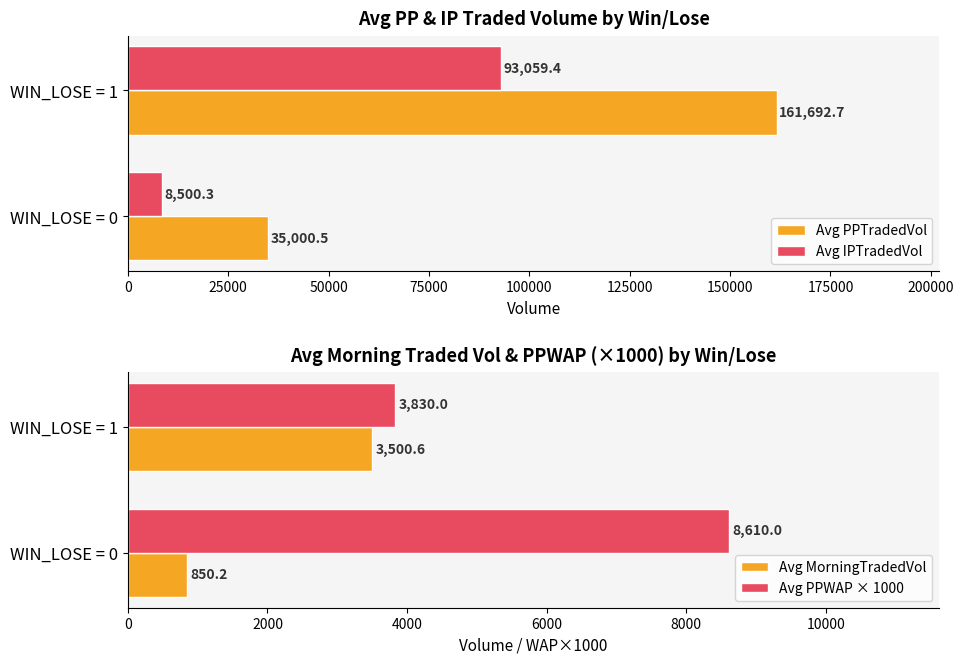

At which label is Avg PPTradedVol closest to 98346?

WIN_LOSE = 0